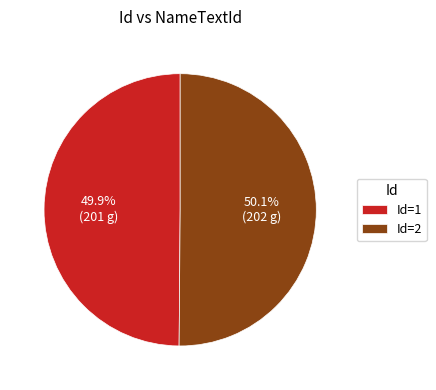

How many slices are in this pie chart?

2